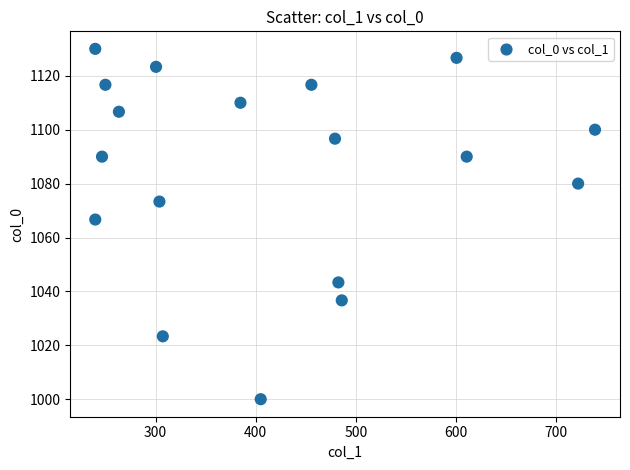

What is the range of Y values (max minus min)?

130.0